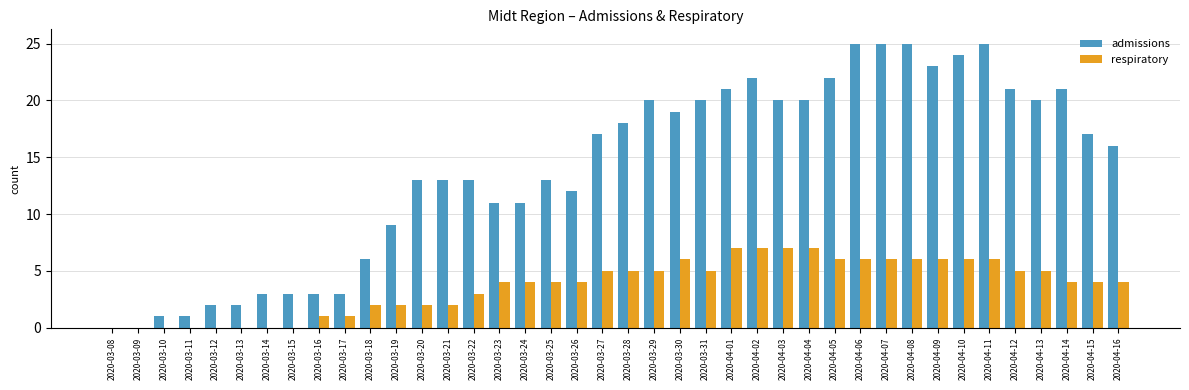

Between 2020-04-02 and 2020-04-07, which series saw the biggest shift?

admissions